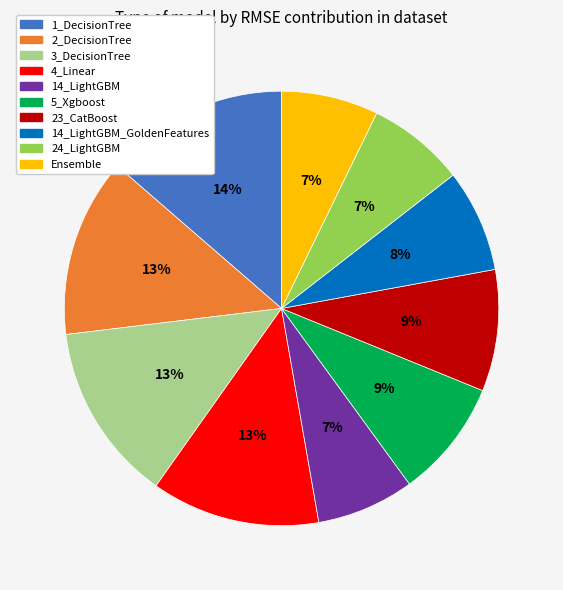

How many slices are in this pie chart?

10